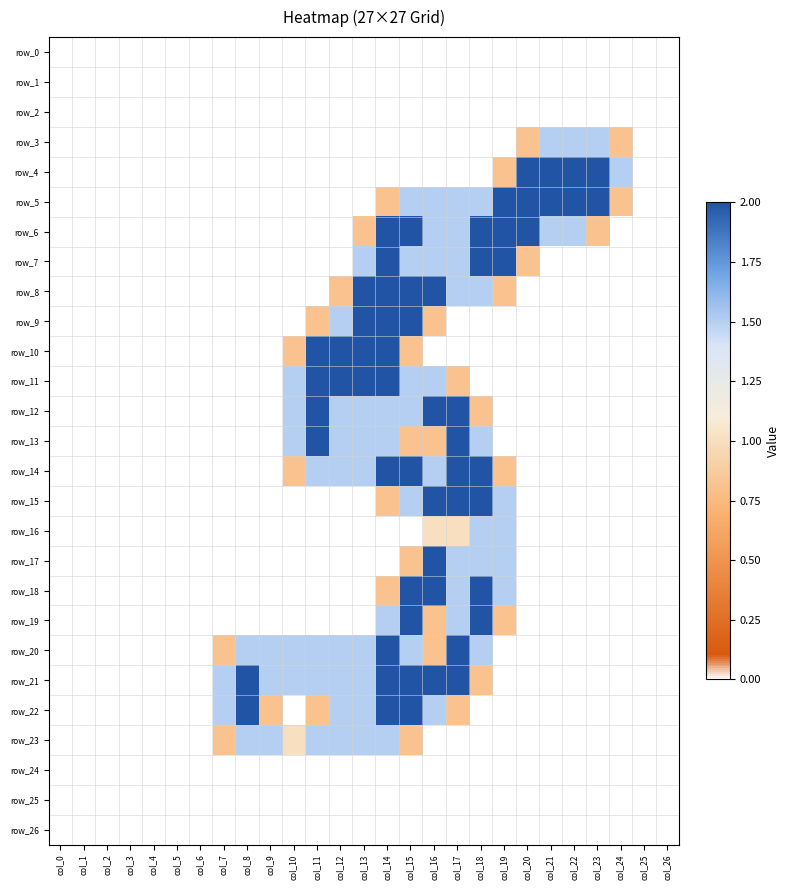

Reading left to right, list all the values displayed in this chart.

row_0: 0.0	0.0	0.0	0.0	0.0	0.0	0.0	0.0	0.0	0.0	0.0	0.0	0.0	0.0	0.0	0.0	0.0	0.0	0.0	0.0	0.0	0.0	0.0	0.0	0.0	0.0	0.0
row_1: 0.0	0.0	0.0	0.0	0.0	0.0	0.0	0.0	0.0	0.0	0.0	0.0	0.0	0.0	0.0	0.0	0.0	0.0	0.0	0.0	0.0	0.0	0.0	0.0	0.0	0.0	0.0
row_2: 0.0	0.0	0.0	0.0	0.0	0.0	0.0	0.0	0.0	0.0	0.0	0.0	0.0	0.0	0.0	0.0	0.0	0.0	0.0	0.0	0.0	0.0	0.0	0.0	0.0	0.0	0.0
row_3: 0.0	0.0	0.0	0.0	0.0	0.0	0.0	0.0	0.0	0.0	0.0	0.0	0.0	0.0	0.0	0.0	0.0	0.0	0.0	0.0	0.8	1.5	1.5	1.5	0.8	0.0	0.0
row_4: 0.0	0.0	0.0	0.0	0.0	0.0	0.0	0.0	0.0	0.0	0.0	0.0	0.0	0.0	0.0	0.0	0.0	0.0	0.0	0.8	2.0	2.0	2.0	2.0	1.5	0.0	0.0
row_5: 0.0	0.0	0.0	0.0	0.0	0.0	0.0	0.0	0.0	0.0	0.0	0.0	0.0	0.0	0.8	1.5	1.5	1.5	1.5	2.0	2.0	2.0	2.0	2.0	0.8	0.0	0.0
row_6: 0.0	0.0	0.0	0.0	0.0	0.0	0.0	0.0	0.0	0.0	0.0	0.0	0.0	0.8	2.0	2.0	1.5	1.5	2.0	2.0	2.0	1.5	1.5	0.8	0.0	0.0	0.0
row_7: 0.0	0.0	0.0	0.0	0.0	0.0	0.0	0.0	0.0	0.0	0.0	0.0	0.0	1.5	2.0	1.5	1.5	1.5	2.0	2.0	0.8	0.0	0.0	0.0	0.0	0.0	0.0
row_8: 0.0	0.0	0.0	0.0	0.0	0.0	0.0	0.0	0.0	0.0	0.0	0.0	0.8	2.0	2.0	2.0	2.0	1.5	1.5	0.8	0.0	0.0	0.0	0.0	0.0	0.0	0.0
row_9: 0.0	0.0	0.0	0.0	0.0	0.0	0.0	0.0	0.0	0.0	0.0	0.8	1.5	2.0	2.0	2.0	0.8	0.0	0.0	0.0	0.0	0.0	0.0	0.0	0.0	0.0	0.0
row_10: 0.0	0.0	0.0	0.0	0.0	0.0	0.0	0.0	0.0	0.0	0.8	2.0	2.0	2.0	2.0	0.8	0.0	0.0	0.0	0.0	0.0	0.0	0.0	0.0	0.0	0.0	0.0
row_11: 0.0	0.0	0.0	0.0	0.0	0.0	0.0	0.0	0.0	0.0	1.5	2.0	2.0	2.0	2.0	1.5	1.5	0.8	0.0	0.0	0.0	0.0	0.0	0.0	0.0	0.0	0.0
row_12: 0.0	0.0	0.0	0.0	0.0	0.0	0.0	0.0	0.0	0.0	1.5	2.0	1.5	1.5	1.5	1.5	2.0	2.0	0.8	0.0	0.0	0.0	0.0	0.0	0.0	0.0	0.0
row_13: 0.0	0.0	0.0	0.0	0.0	0.0	0.0	0.0	0.0	0.0	1.5	2.0	1.5	1.5	1.5	0.8	0.8	2.0	1.5	0.0	0.0	0.0	0.0	0.0	0.0	0.0	0.0
row_14: 0.0	0.0	0.0	0.0	0.0	0.0	0.0	0.0	0.0	0.0	0.8	1.5	1.5	1.5	2.0	2.0	1.5	2.0	2.0	0.8	0.0	0.0	0.0	0.0	0.0	0.0	0.0
row_15: 0.0	0.0	0.0	0.0	0.0	0.0	0.0	0.0	0.0	0.0	0.0	0.0	0.0	0.0	0.8	1.5	2.0	2.0	2.0	1.5	0.0	0.0	0.0	0.0	0.0	0.0	0.0
row_16: 0.0	0.0	0.0	0.0	0.0	0.0	0.0	0.0	0.0	0.0	0.0	0.0	0.0	0.0	0.0	0.0	1.0	1.0	1.5	1.5	0.0	0.0	0.0	0.0	0.0	0.0	0.0
row_17: 0.0	0.0	0.0	0.0	0.0	0.0	0.0	0.0	0.0	0.0	0.0	0.0	0.0	0.0	0.0	0.8	2.0	1.5	1.5	1.5	0.0	0.0	0.0	0.0	0.0	0.0	0.0
row_18: 0.0	0.0	0.0	0.0	0.0	0.0	0.0	0.0	0.0	0.0	0.0	0.0	0.0	0.0	0.8	2.0	2.0	1.5	2.0	1.5	0.0	0.0	0.0	0.0	0.0	0.0	0.0
row_19: 0.0	0.0	0.0	0.0	0.0	0.0	0.0	0.0	0.0	0.0	0.0	0.0	0.0	0.0	1.5	2.0	0.8	1.5	2.0	0.8	0.0	0.0	0.0	0.0	0.0	0.0	0.0
row_20: 0.0	0.0	0.0	0.0	0.0	0.0	0.0	0.8	1.5	1.5	1.5	1.5	1.5	1.5	2.0	1.5	0.8	2.0	1.5	0.0	0.0	0.0	0.0	0.0	0.0	0.0	0.0
row_21: 0.0	0.0	0.0	0.0	0.0	0.0	0.0	1.5	2.0	1.5	1.5	1.5	1.5	1.5	2.0	2.0	2.0	2.0	0.8	0.0	0.0	0.0	0.0	0.0	0.0	0.0	0.0
row_22: 0.0	0.0	0.0	0.0	0.0	0.0	0.0	1.5	2.0	0.8	0.0	0.8	1.5	1.5	2.0	2.0	1.5	0.8	0.0	0.0	0.0	0.0	0.0	0.0	0.0	0.0	0.0
row_23: 0.0	0.0	0.0	0.0	0.0	0.0	0.0	0.8	1.5	1.5	1.0	1.5	1.5	1.5	1.5	0.8	0.0	0.0	0.0	0.0	0.0	0.0	0.0	0.0	0.0	0.0	0.0
row_24: 0.0	0.0	0.0	0.0	0.0	0.0	0.0	0.0	0.0	0.0	0.0	0.0	0.0	0.0	0.0	0.0	0.0	0.0	0.0	0.0	0.0	0.0	0.0	0.0	0.0	0.0	0.0
row_25: 0.0	0.0	0.0	0.0	0.0	0.0	0.0	0.0	0.0	0.0	0.0	0.0	0.0	0.0	0.0	0.0	0.0	0.0	0.0	0.0	0.0	0.0	0.0	0.0	0.0	0.0	0.0
row_26: 0.0	0.0	0.0	0.0	0.0	0.0	0.0	0.0	0.0	0.0	0.0	0.0	0.0	0.0	0.0	0.0	0.0	0.0	0.0	0.0	0.0	0.0	0.0	0.0	0.0	0.0	0.0